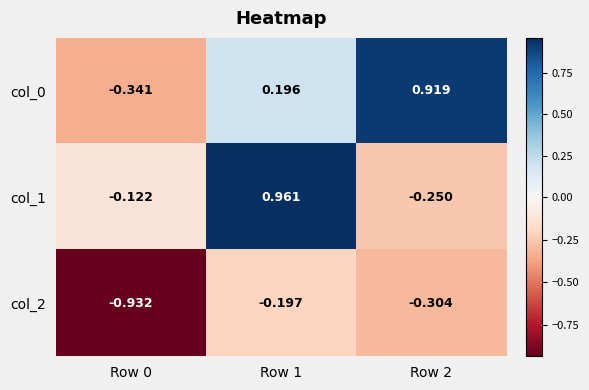

Is the value of col_0 at Row 1 greater than the value of col_2 at Row 2?

Yes